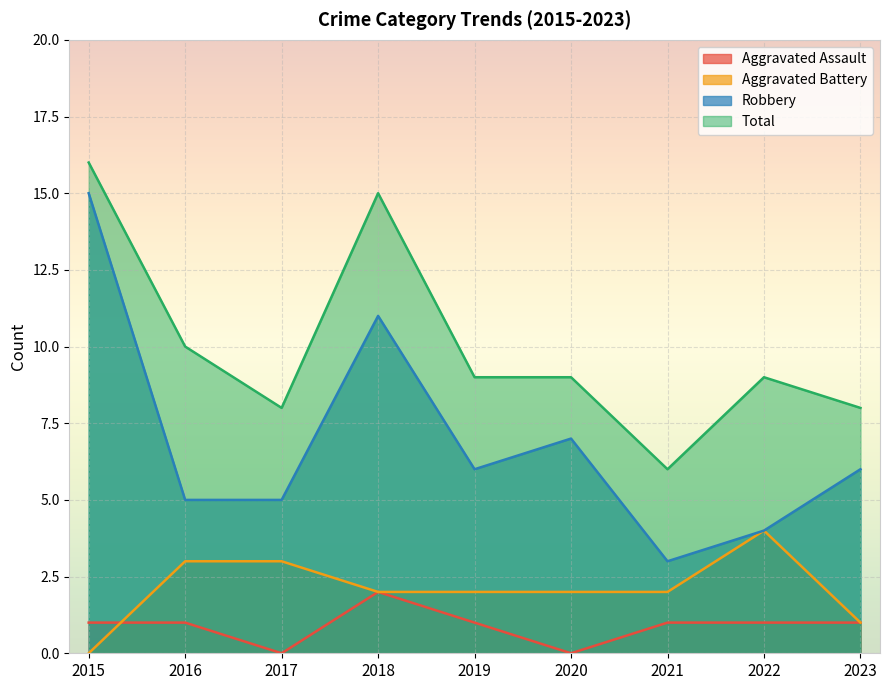

Which category has the highest value in the Robbery series?

2015